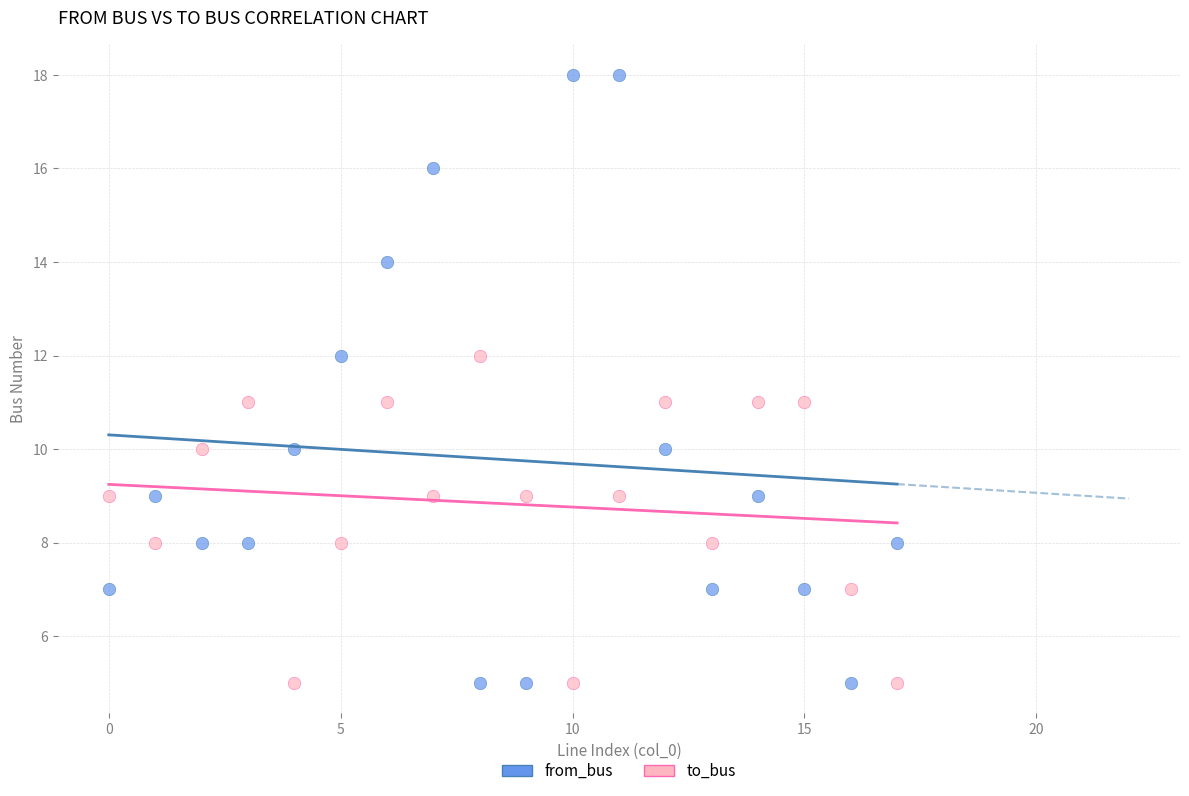

Which series has the largest Y range (max minus min)?

from_bus